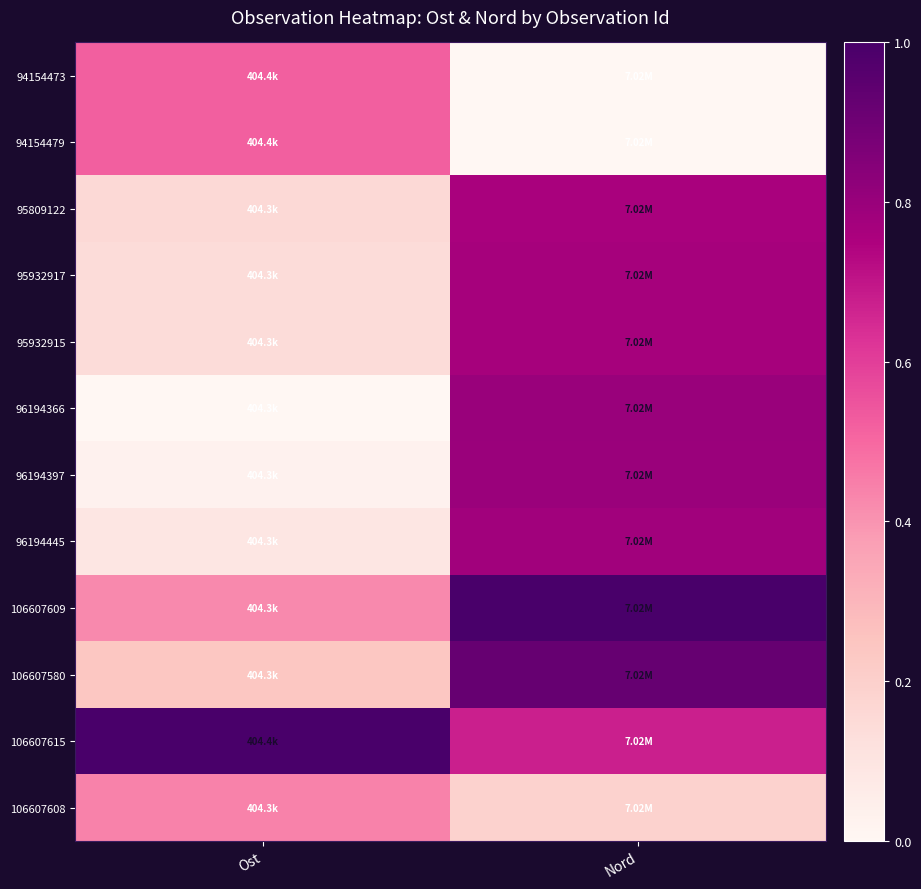

Reading left to right, what are all the values shown in this chart?

94154473: Ost=0.5	Nord=0.0
94154479: Ost=0.5	Nord=0.0
95809122: Ost=0.2	Nord=0.8
95932917: Ost=0.1	Nord=0.8
95932915: Ost=0.1	Nord=0.8
96194366: Ost=0.0	Nord=0.8
96194397: Ost=0.0	Nord=0.8
96194445: Ost=0.1	Nord=0.8
106607609: Ost=0.4	Nord=1.0
106607580: Ost=0.2	Nord=0.9
106607615: Ost=1.0	Nord=0.7
106607608: Ost=0.4	Nord=0.2